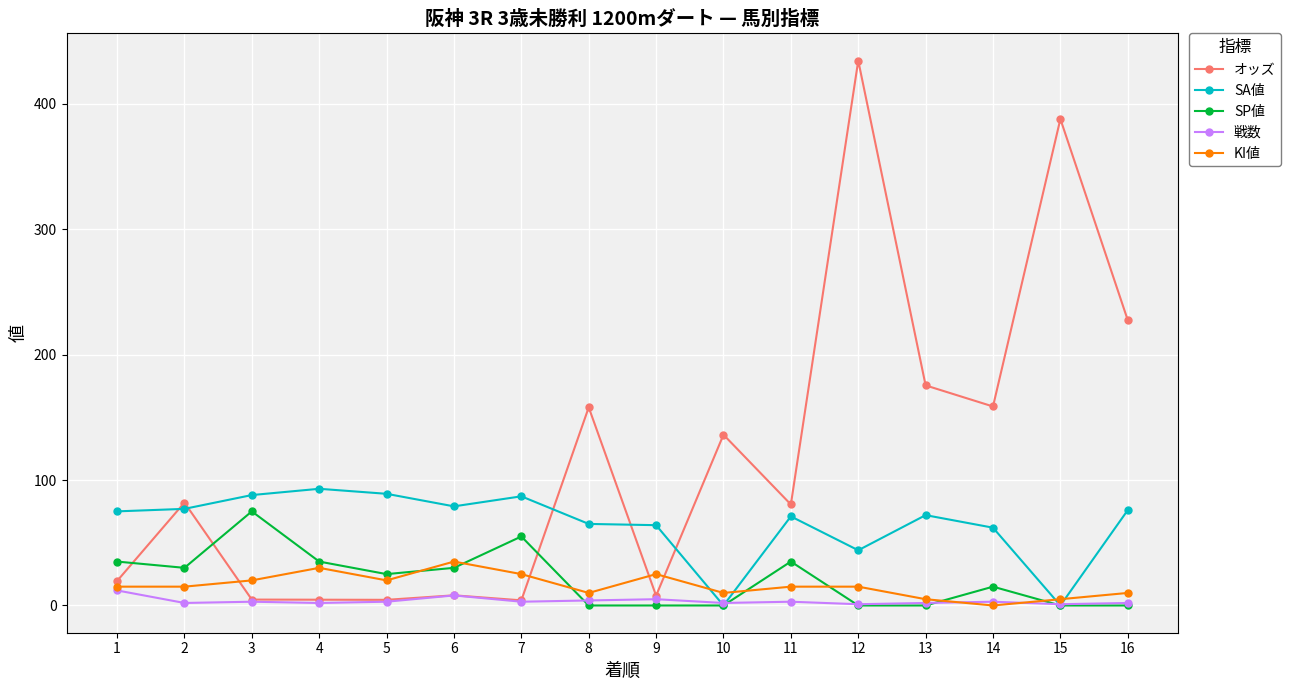

Read the オッズ value at 12.

434.2